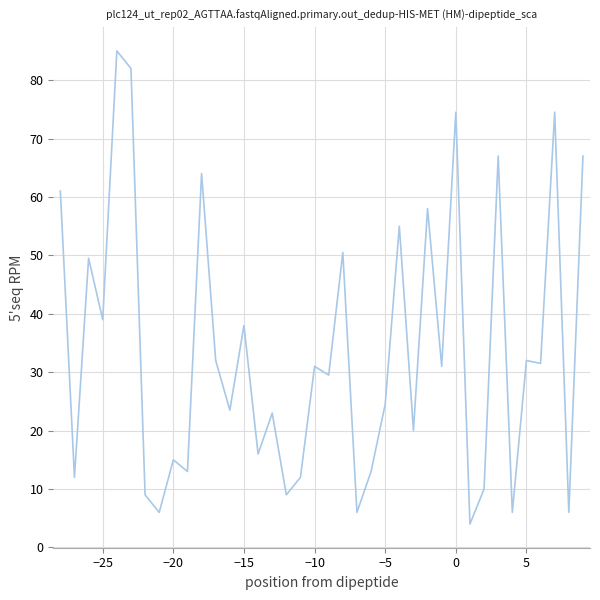

What is the greatest value displayed?

85.0